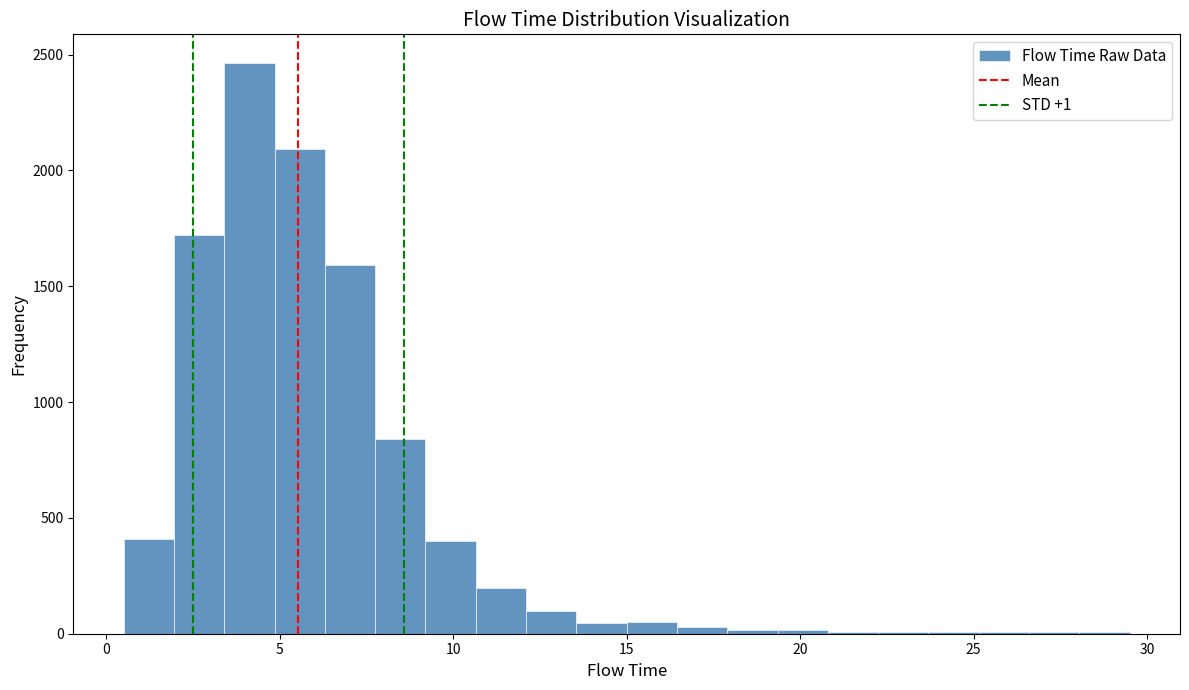

Around what value on the x-axis is the tallest bar? Give the approximate position of its centre, as read against the axis.

4.0